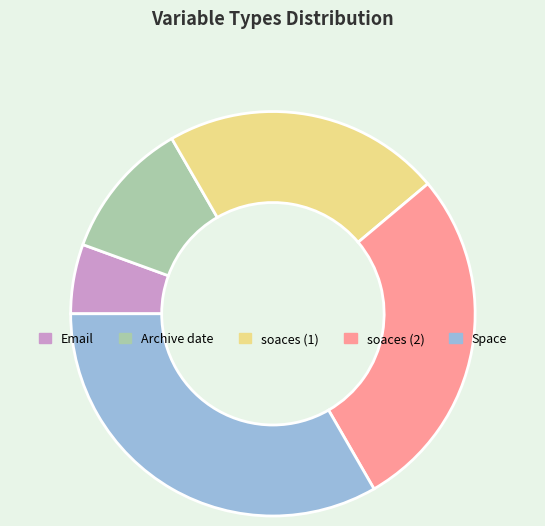

Which slice is the largest?

Space